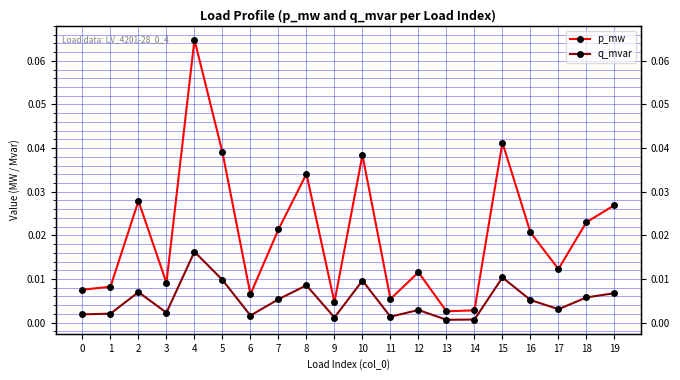

Reading right to left, transcribe all the data shown in this chart.

p_mw: 0.0	0.0	0.0	0.0	0.0	0.0	0.0	0.0	0.0	0.0	0.0	0.0	0.0	0.0	0.0	0.1	0.0	0.0	0.0	0.0
q_mvar: 0.0	0.0	0.0	0.0	0.0	0.0	0.0	0.0	0.0	0.0	0.0	0.0	0.0	0.0	0.0	0.0	0.0	0.0	0.0	0.0